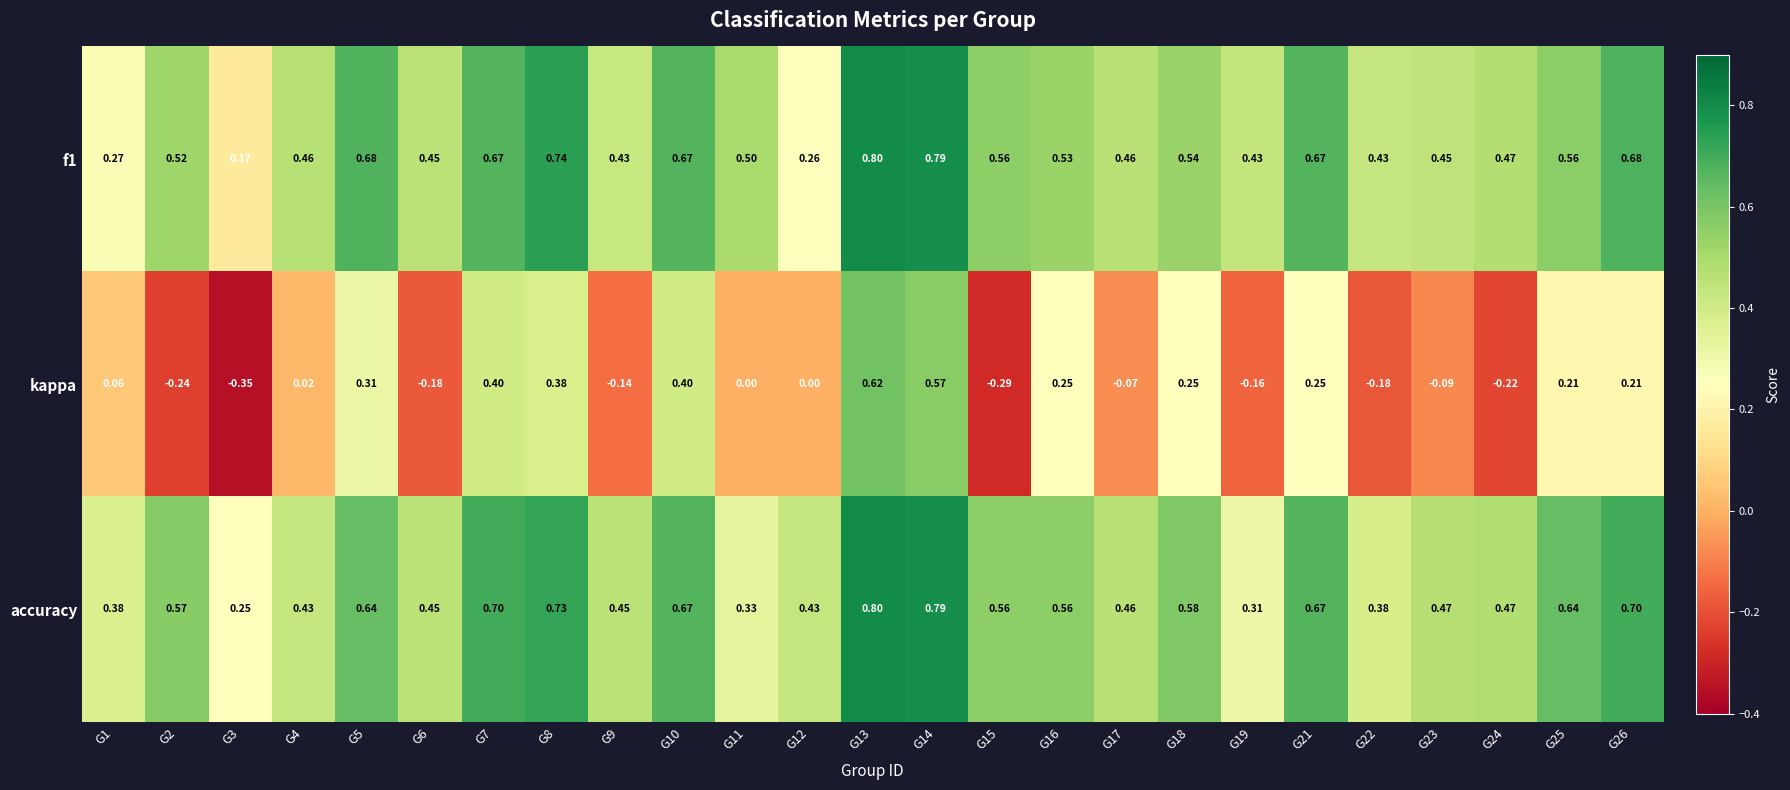

Which series has the largest total across all categories?

accuracy